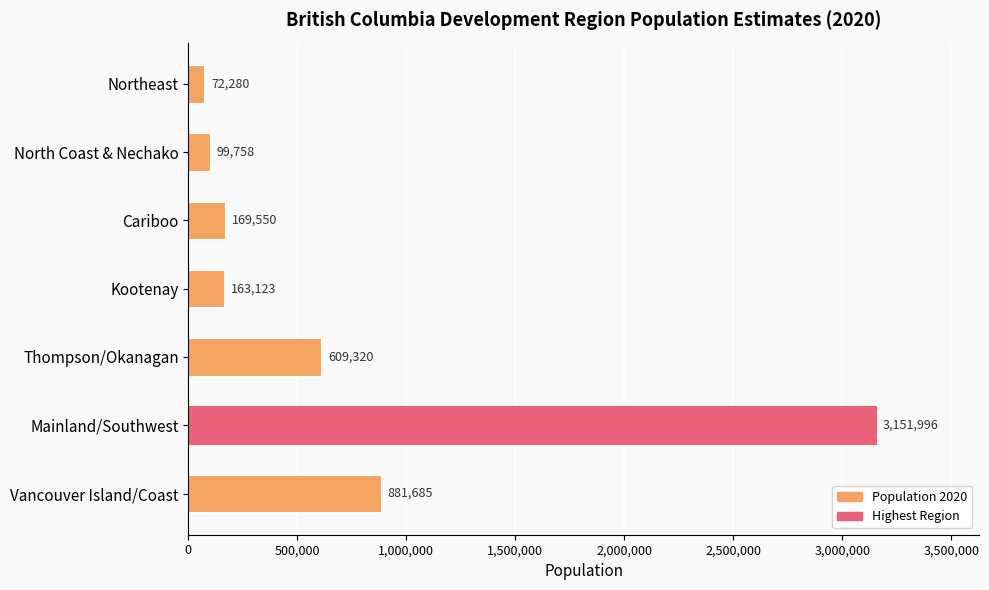

What is the maximum value shown in the chart?

3151996